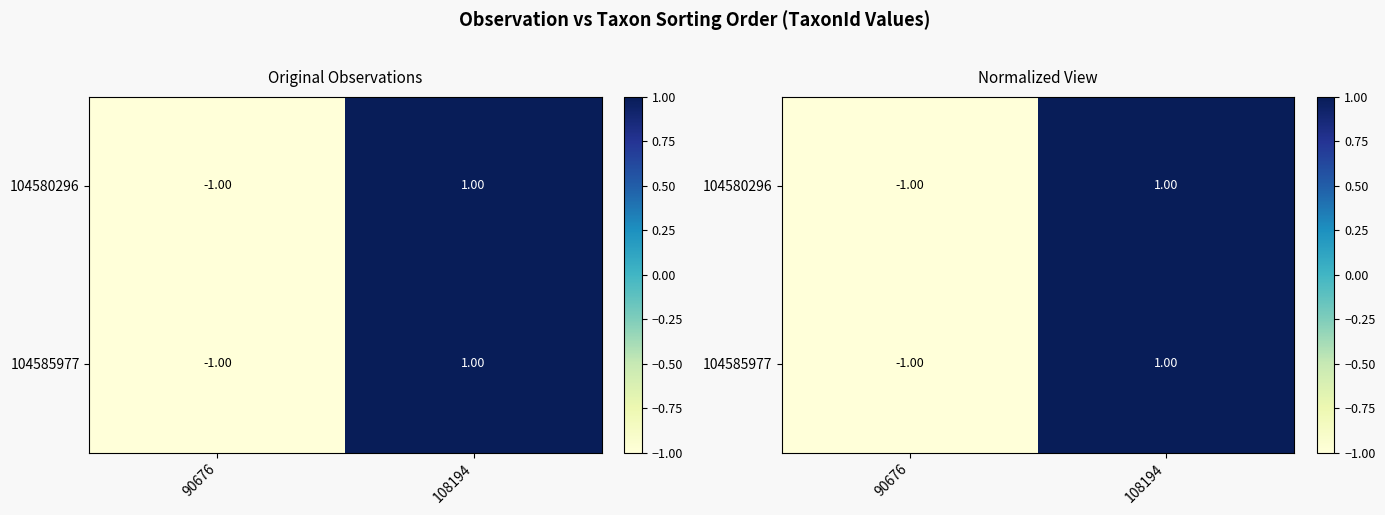

Rank the series by their maximum value, from highest to lowest.

104580296, 104585977